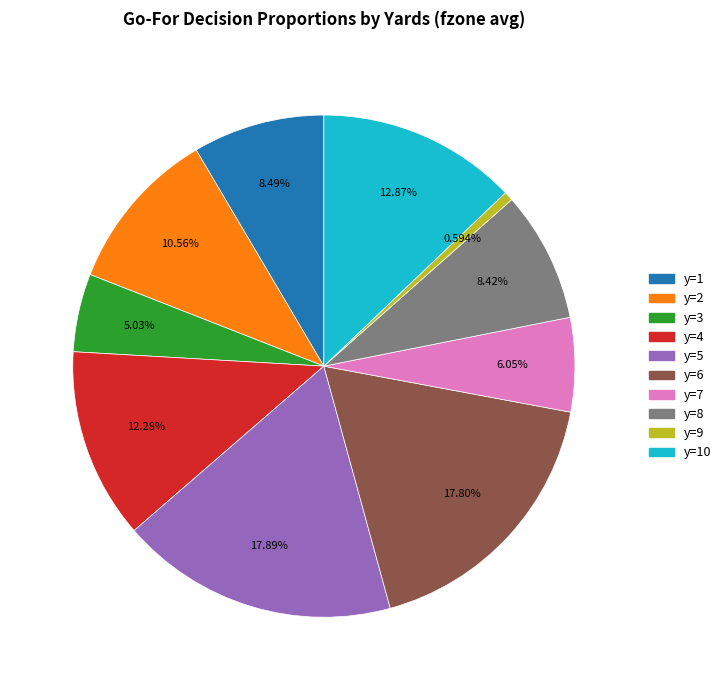

Is there any slice that represents more than half of the pie?

No